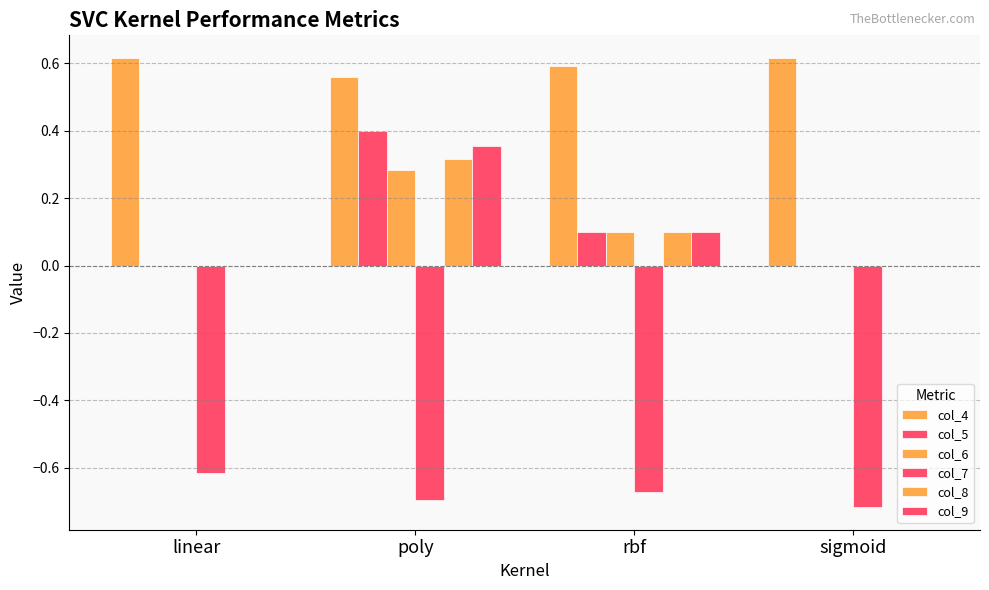

Are the bars horizontal?

No